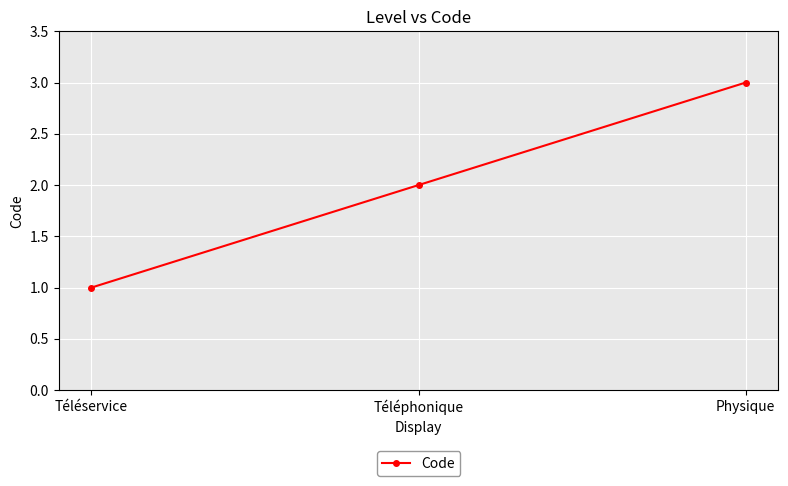

What is the smallest value displayed?

1